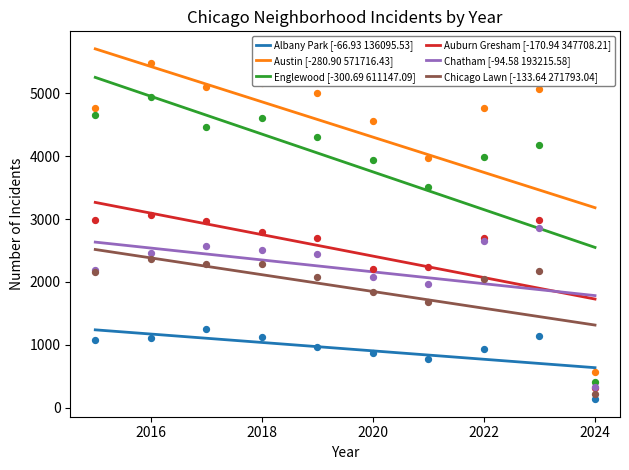

Which series has the largest total across all categories?

Austin